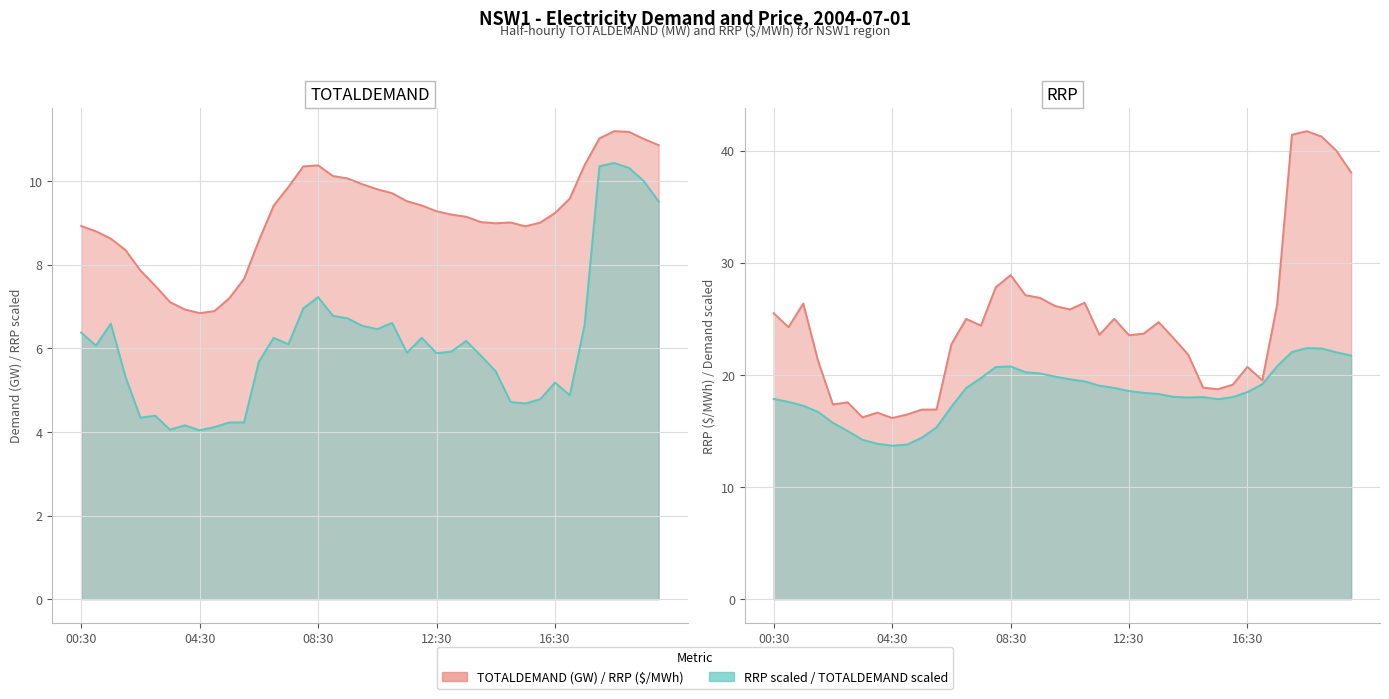

Reading left to right, extract all data points from this chart.

TOTALDEMAND: 8.9	8.8	8.6	8.3	7.9	7.5	7.1	6.9	6.8	6.9	7.2	7.7	8.6	9.4	9.9	10.3	10.4	10.1	10.1	9.9	9.8	9.7	9.5	9.4	9.3	9.2	9.1	9.0	9.0	9.0	8.9	9.0	9.2	9.6	10.4	11.0	11.2	11.2	11.0	10.9
RRP: 6.4	6.1	6.6	5.3	4.3	4.4	4.1	4.2	4.0	4.1	4.2	4.2	5.7	6.2	6.1	7.0	7.2	6.8	6.7	6.5	6.5	6.6	5.9	6.2	5.9	5.9	6.2	5.8	5.4	4.7	4.7	4.8	5.2	4.9	6.6	10.4	10.4	10.3	10.0	9.5